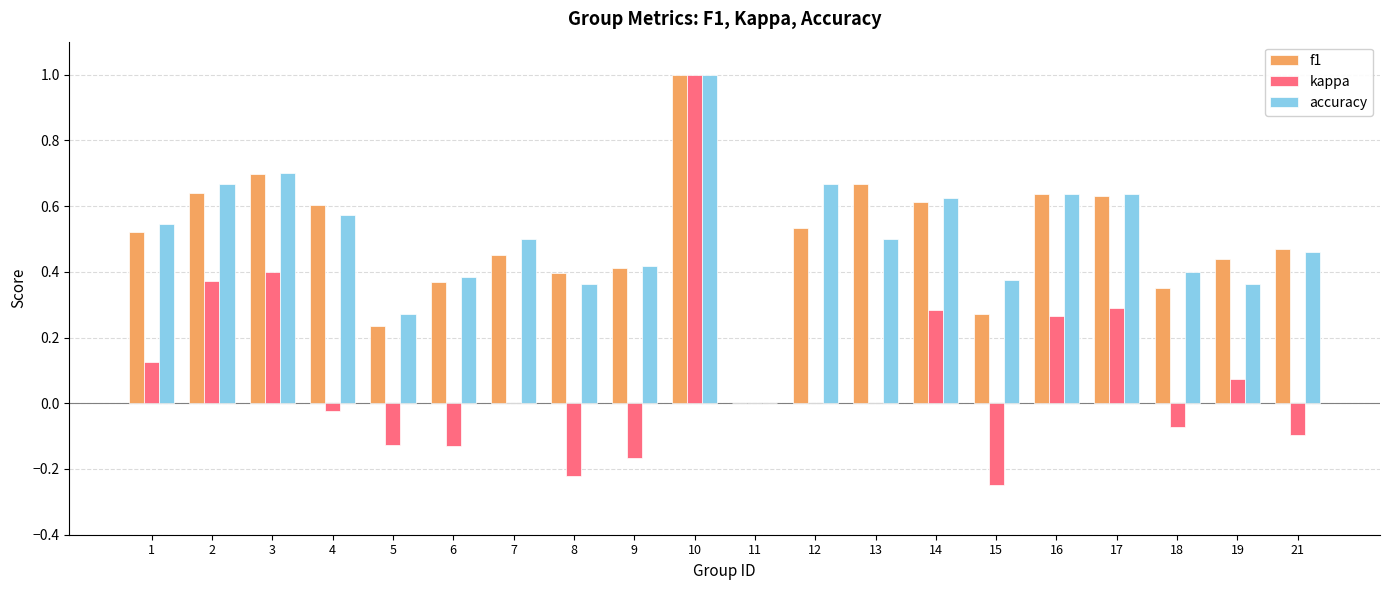

What is the maximum value shown in the chart?

1.0